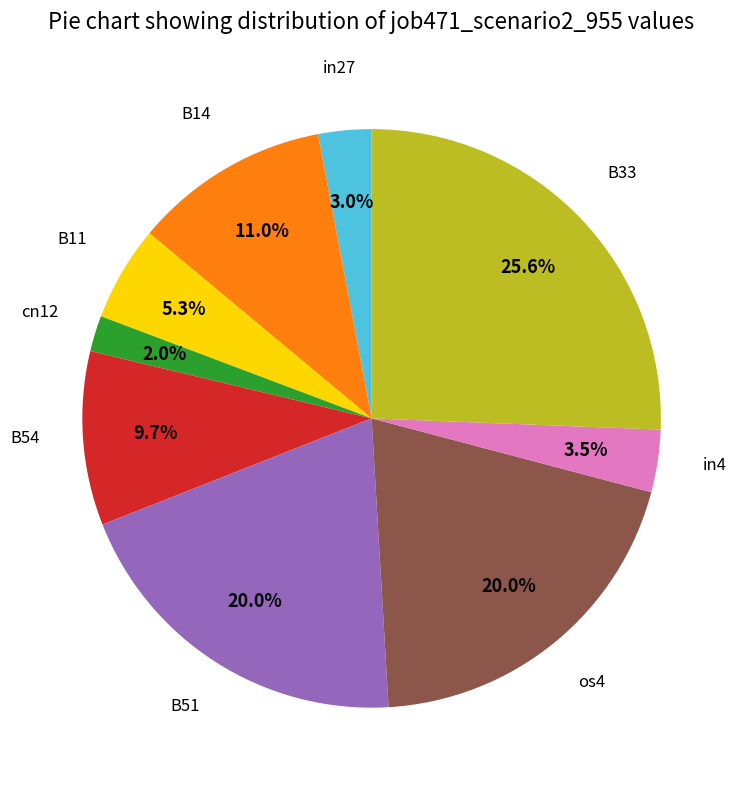

What portion of the pie excludes B33?

74.4%